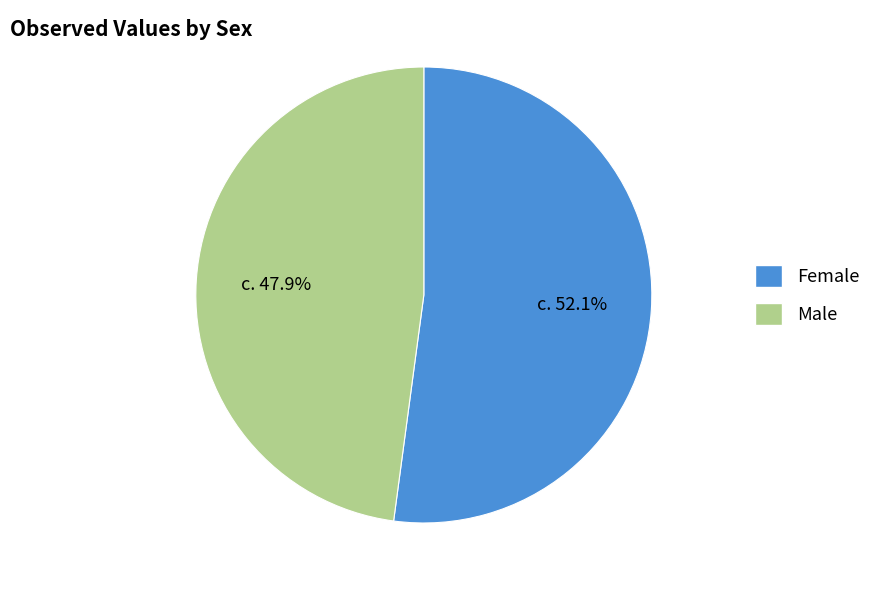

What is the smallest slice in the pie chart?

Male